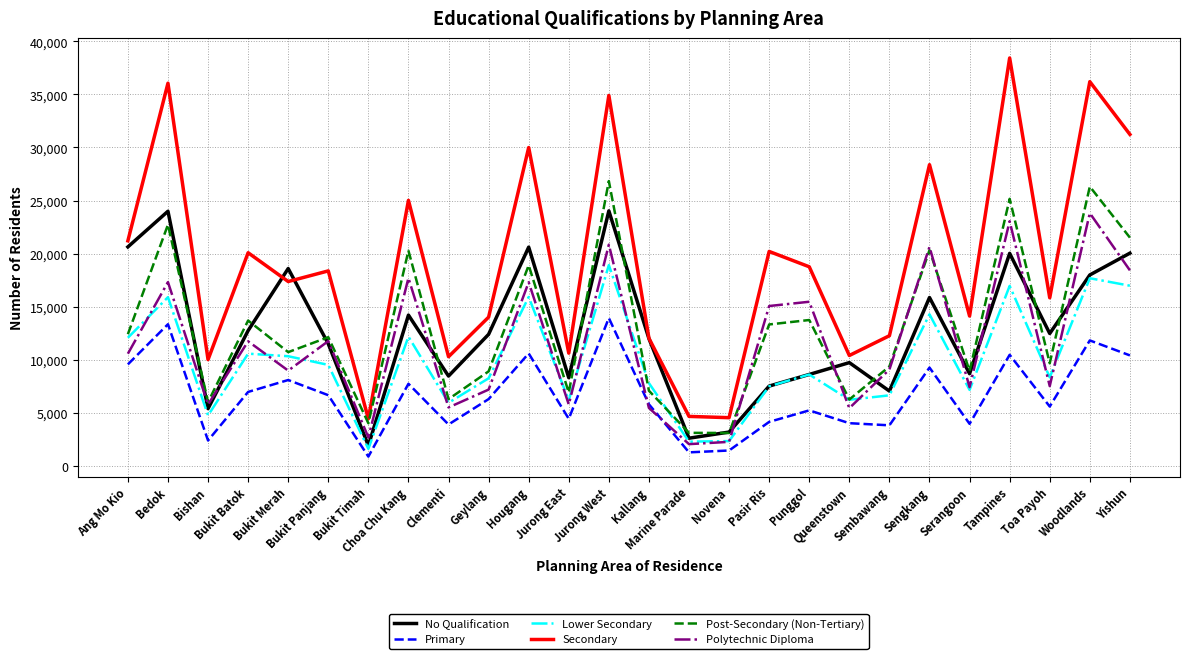

What are all the series names shown in the legend?

No Qualification, Primary, Lower Secondary, Secondary, Post-Secondary (Non-Tertiary), Polytechnic Diploma